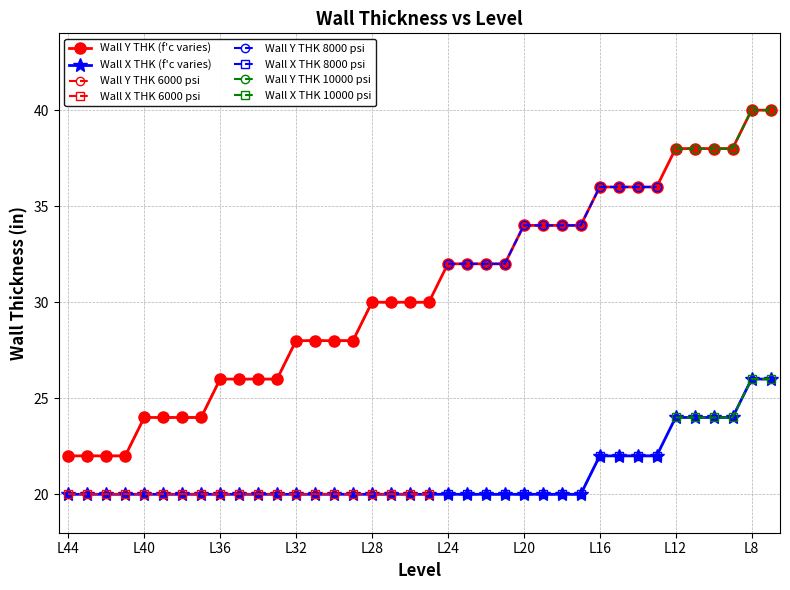

True or false: Wall X THK has more than 0 points higher than both neighbors.

False